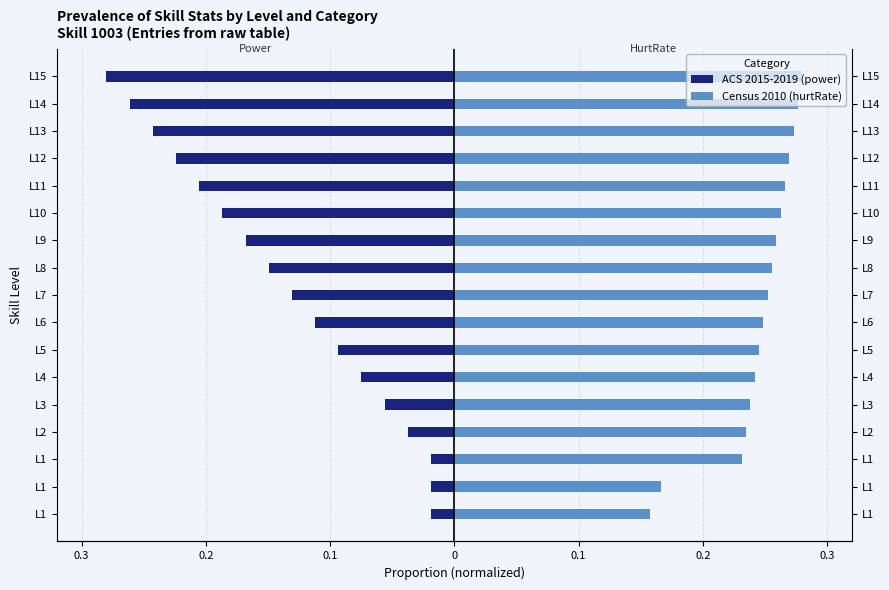

Reading right to left, extract all data points from this chart.

ACS 2015-2019 (power): -0.3	-0.3	-0.2	-0.2	-0.2	-0.2	-0.2	-0.1	-0.1	-0.1	-0.1	-0.1	-0.1	-0.0	-0.0	-0.0	-0.0
Census 2010 (hurtRate): 0.3	0.3	0.3	0.3	0.3	0.3	0.3	0.3	0.3	0.2	0.2	0.2	0.2	0.2	0.2	0.2	0.2